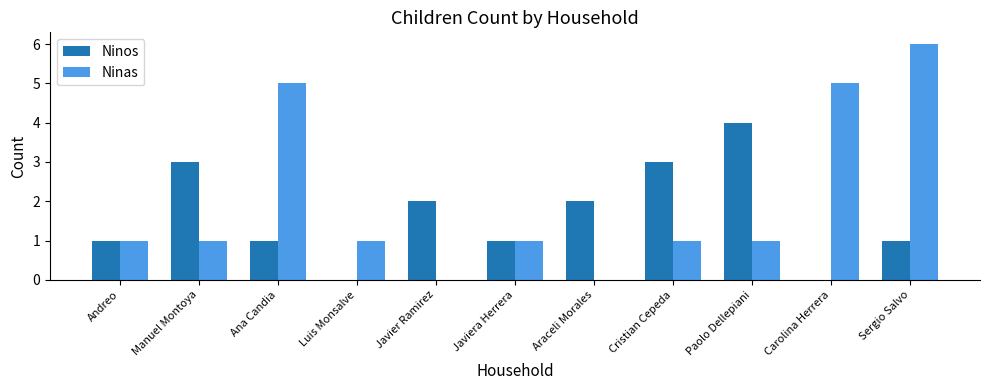

True or false: Ninos has a value of 2 at Javier Ramirez.

True